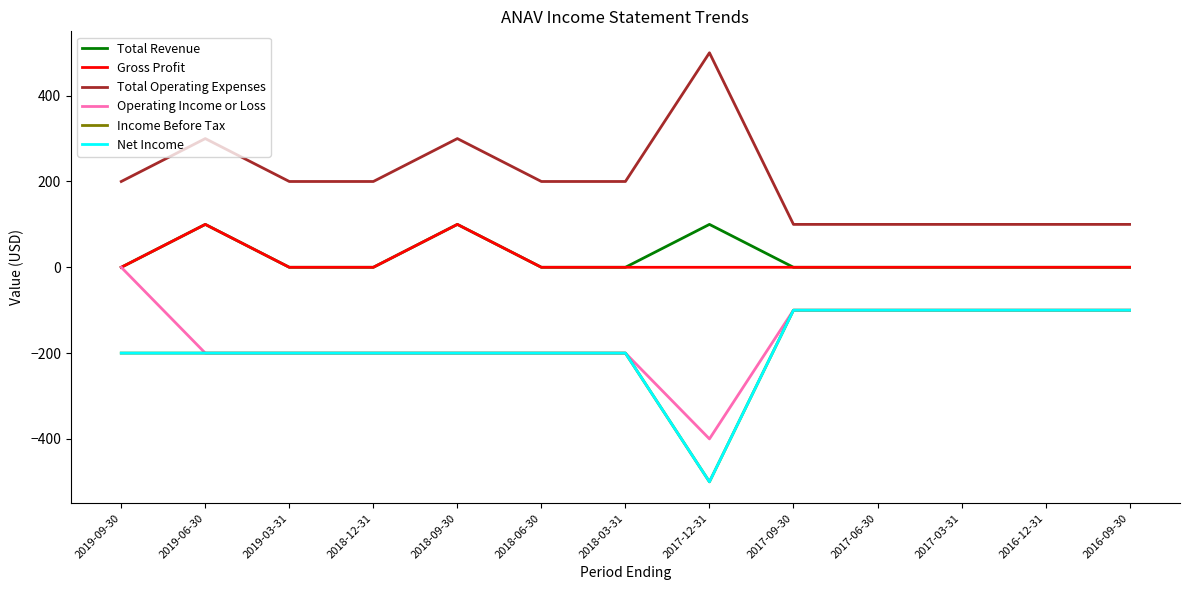

What value does the Income Before Tax series have at 2018-12-31, to the nearest 10?

-200